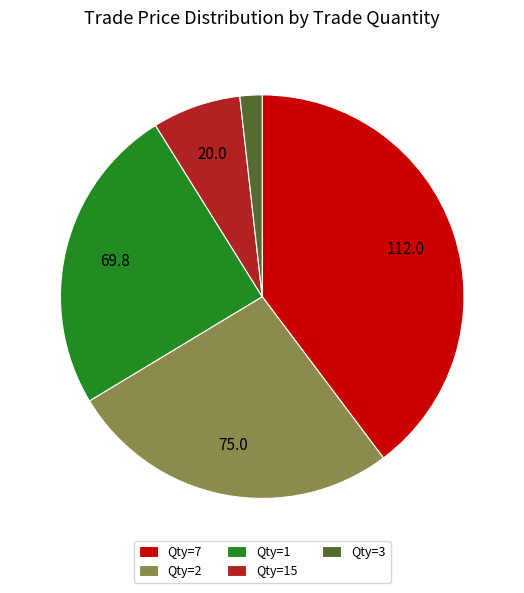

The Qty=7 slice represents 40% of the pie. True or false?

True